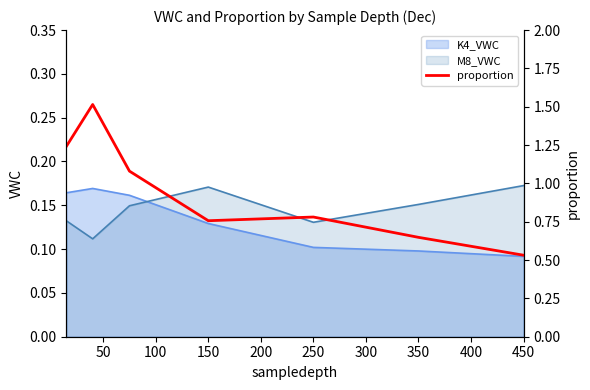

What is the value of the 4th point from the left?

0.8